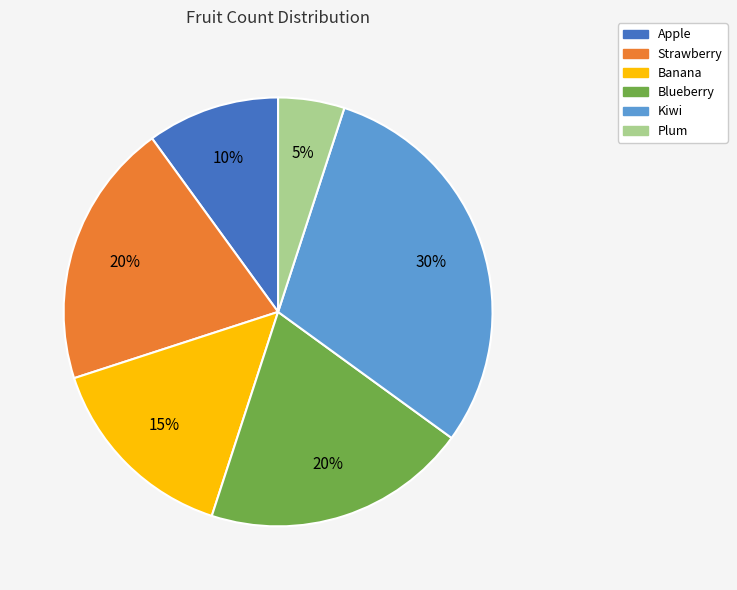

True or false: Plum accounts for 19% of the total.

False